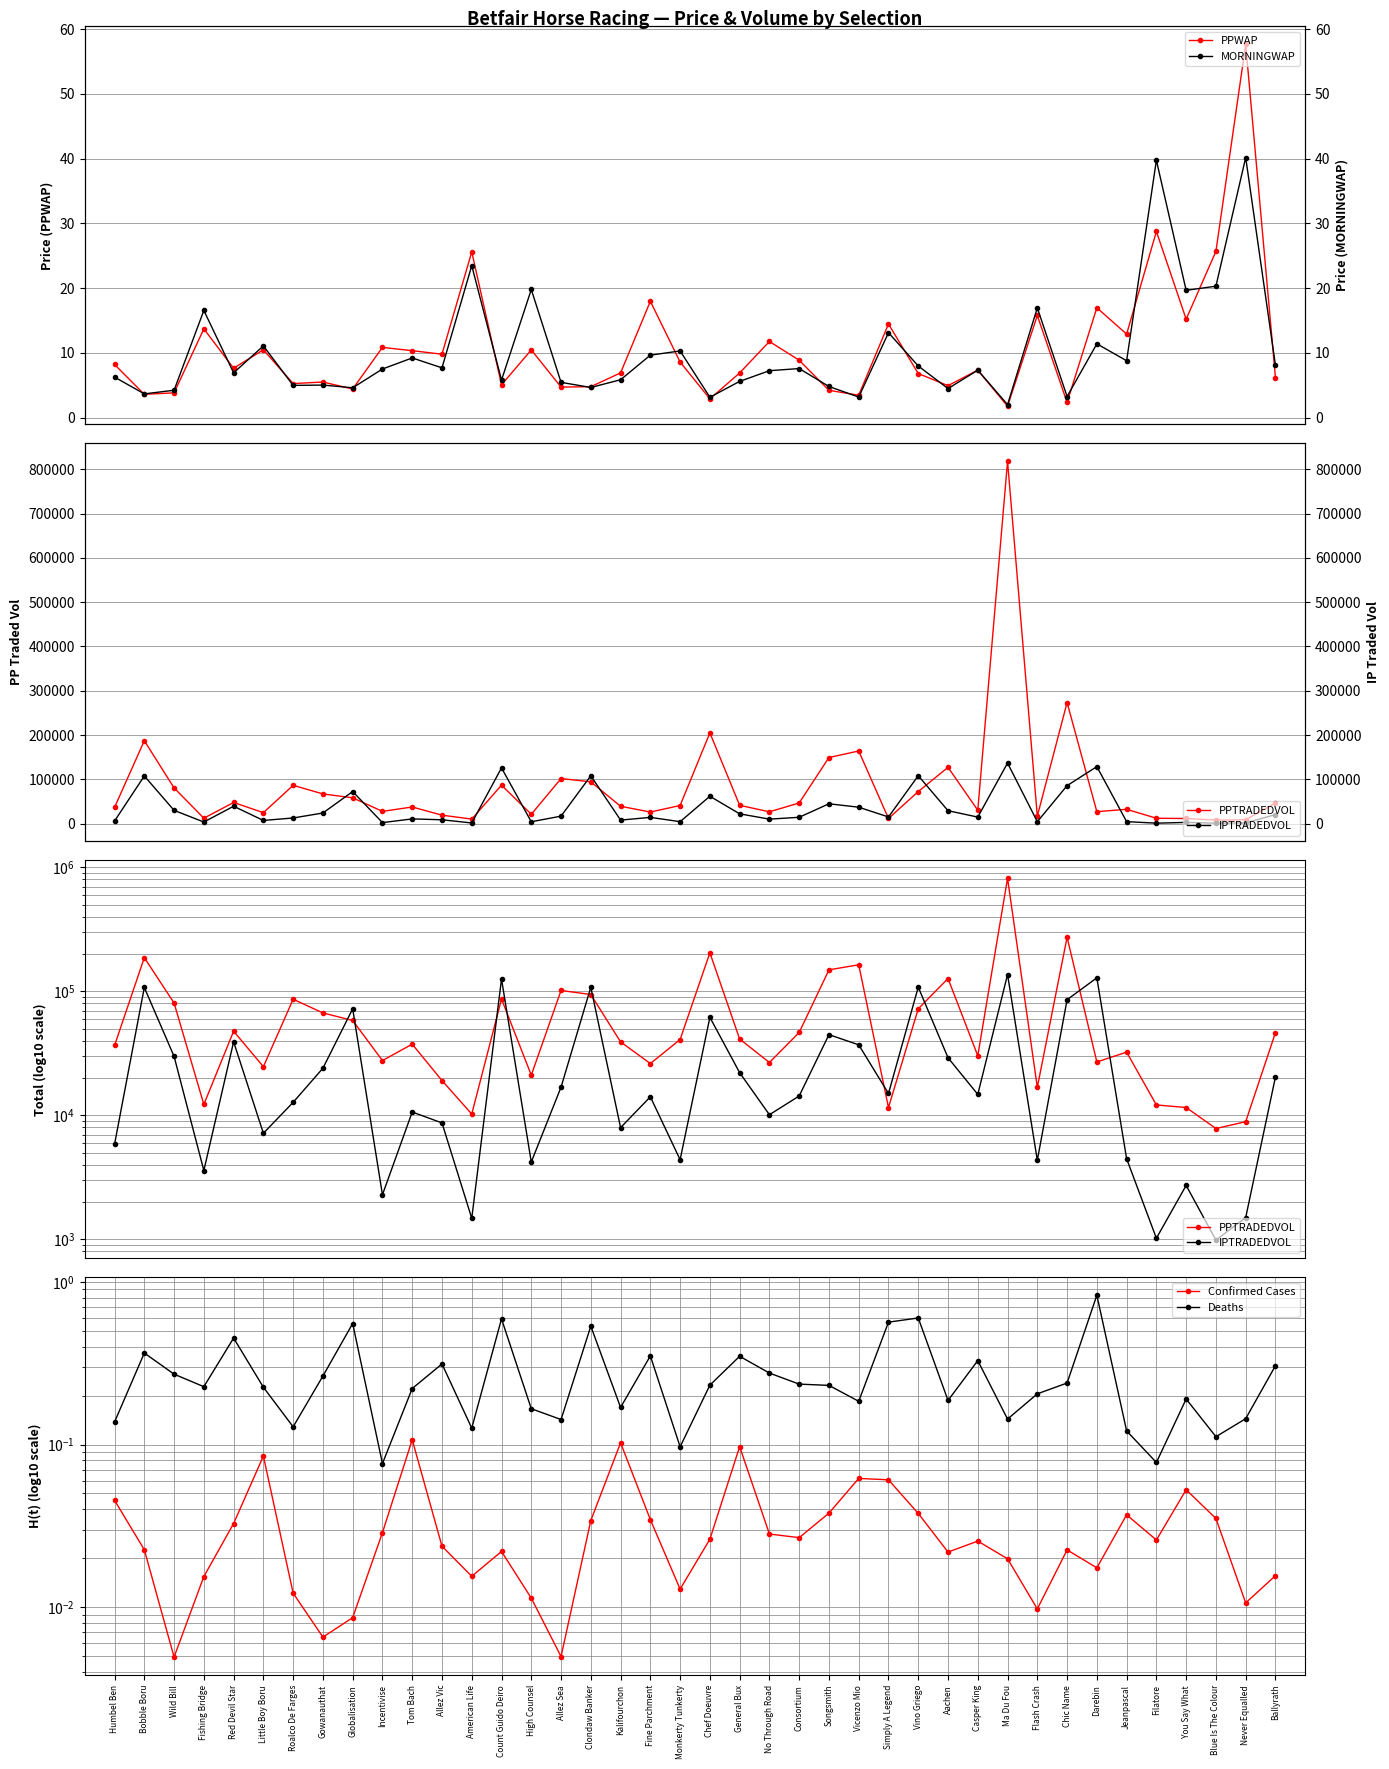

At which category is the sum across all series the highest?

Ma Du Fou